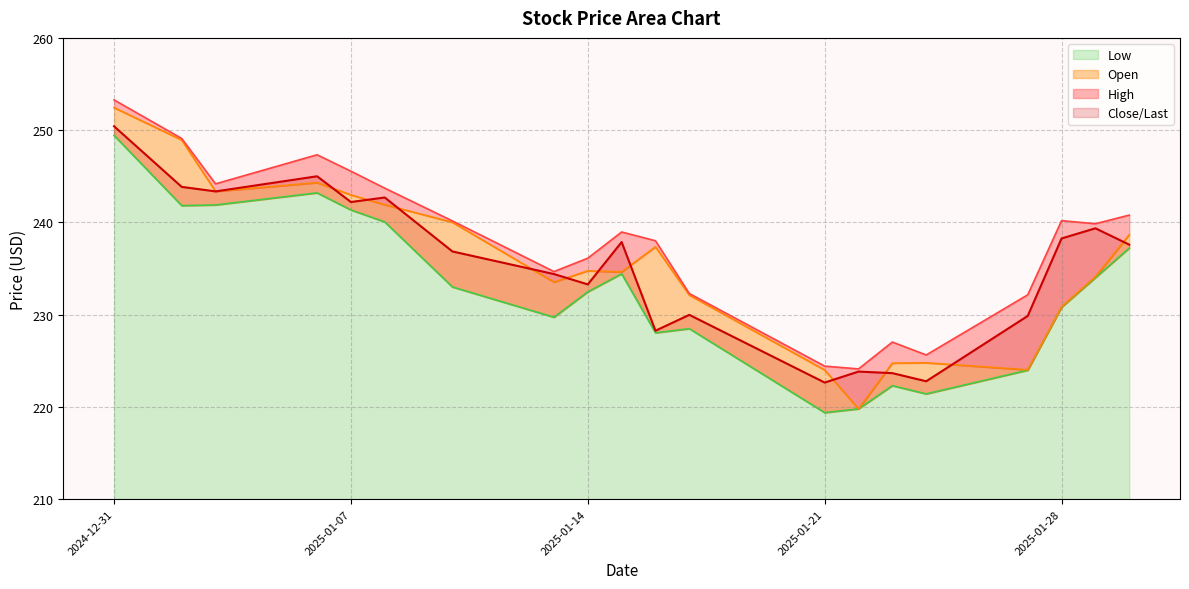

List the series in order of their peak value, highest first.

High, Open, Close/Last, Low